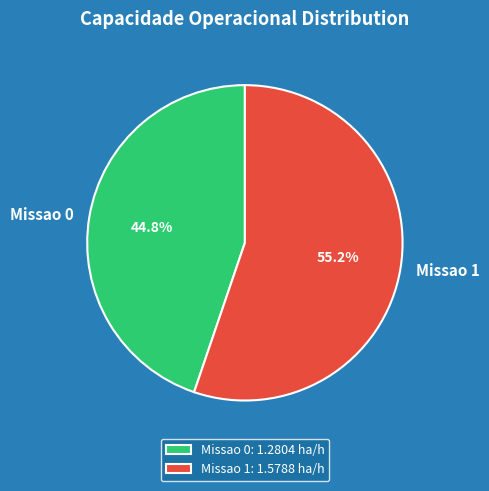

What portion of the pie excludes Missao 1?

44.8%